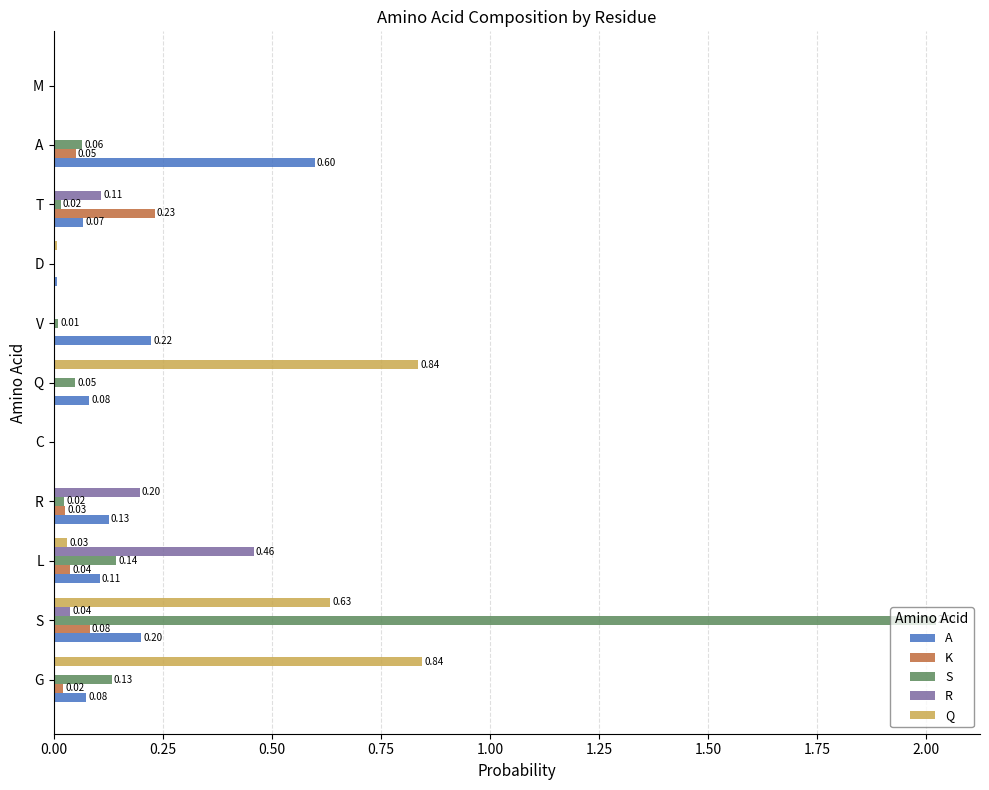

Is the value of S at V greater than the value of K at T?

No